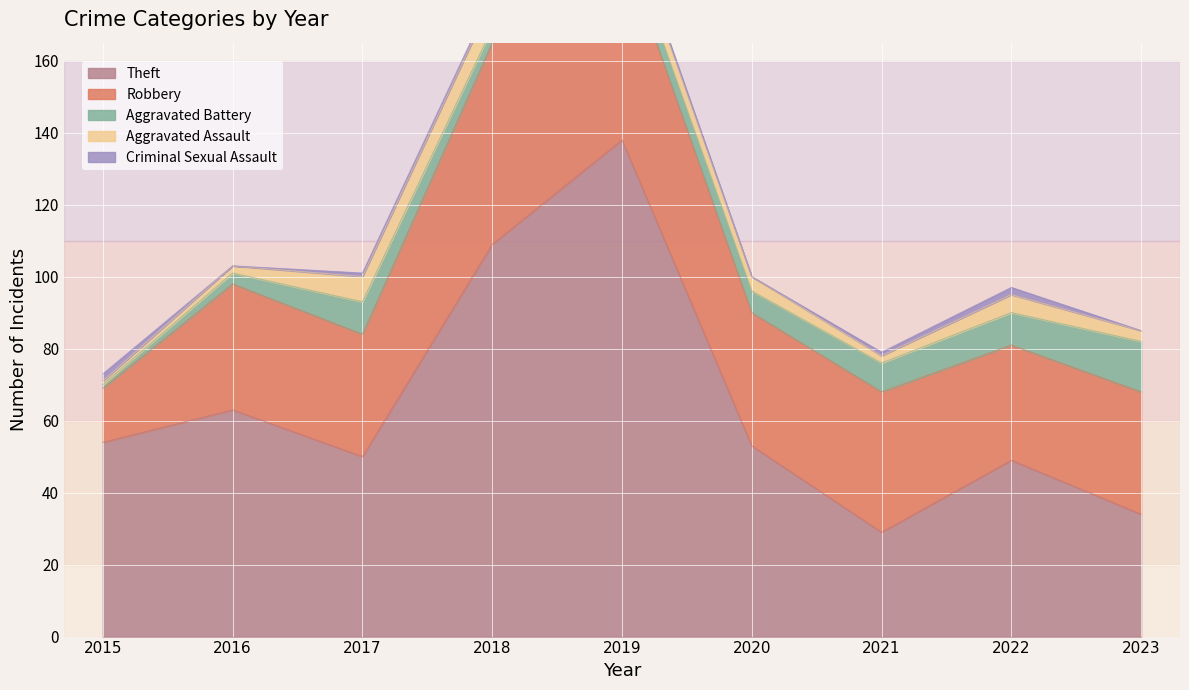

Which series has the largest total across all categories?

Theft